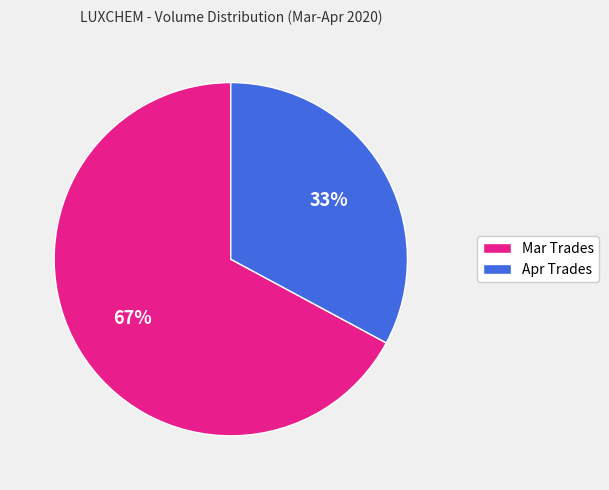

To the nearest percent, what is the difference between the largest and smallest slice percentages?

34%